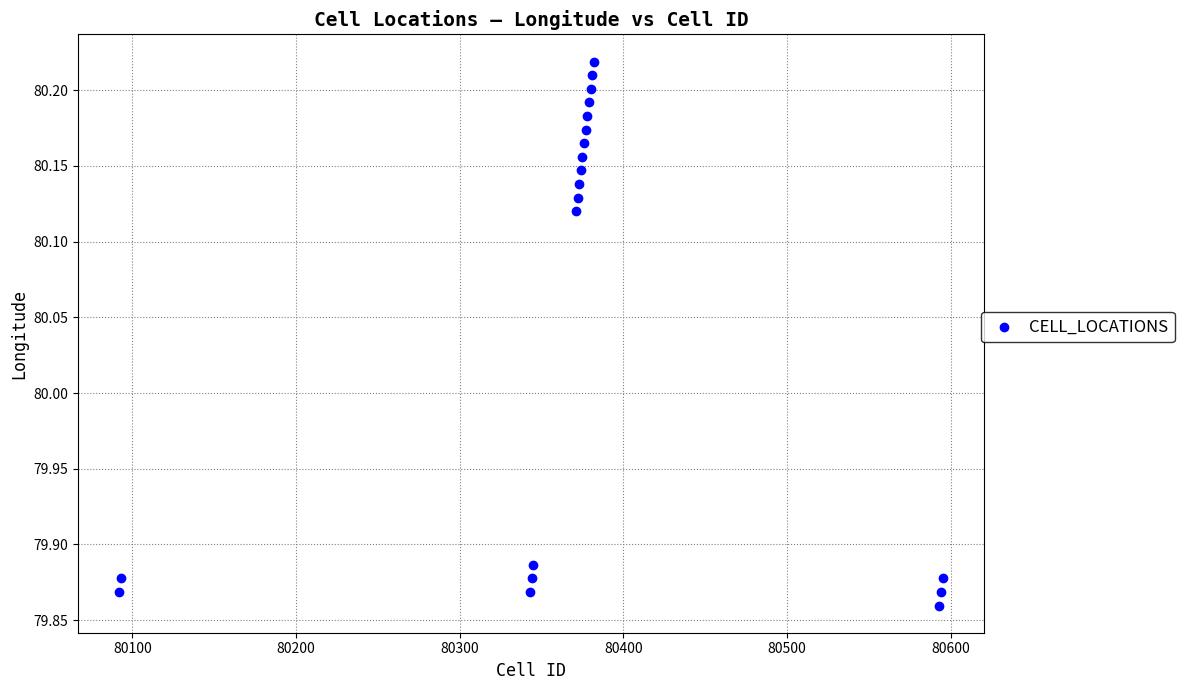

What is the range of Y values (max minus min)?

0.4